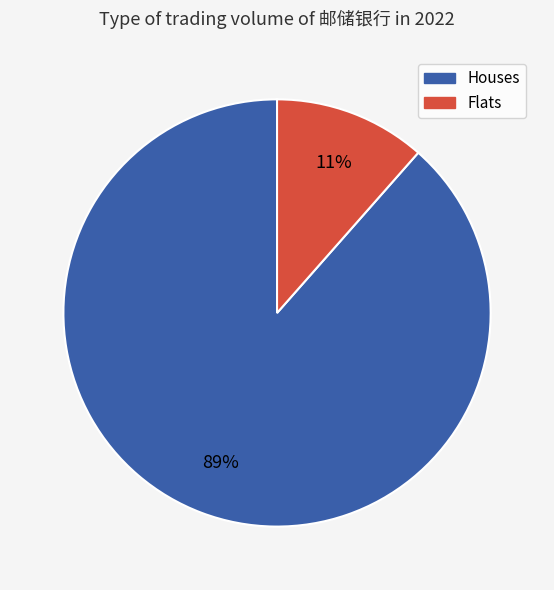

Count the number of slices in the pie.

2